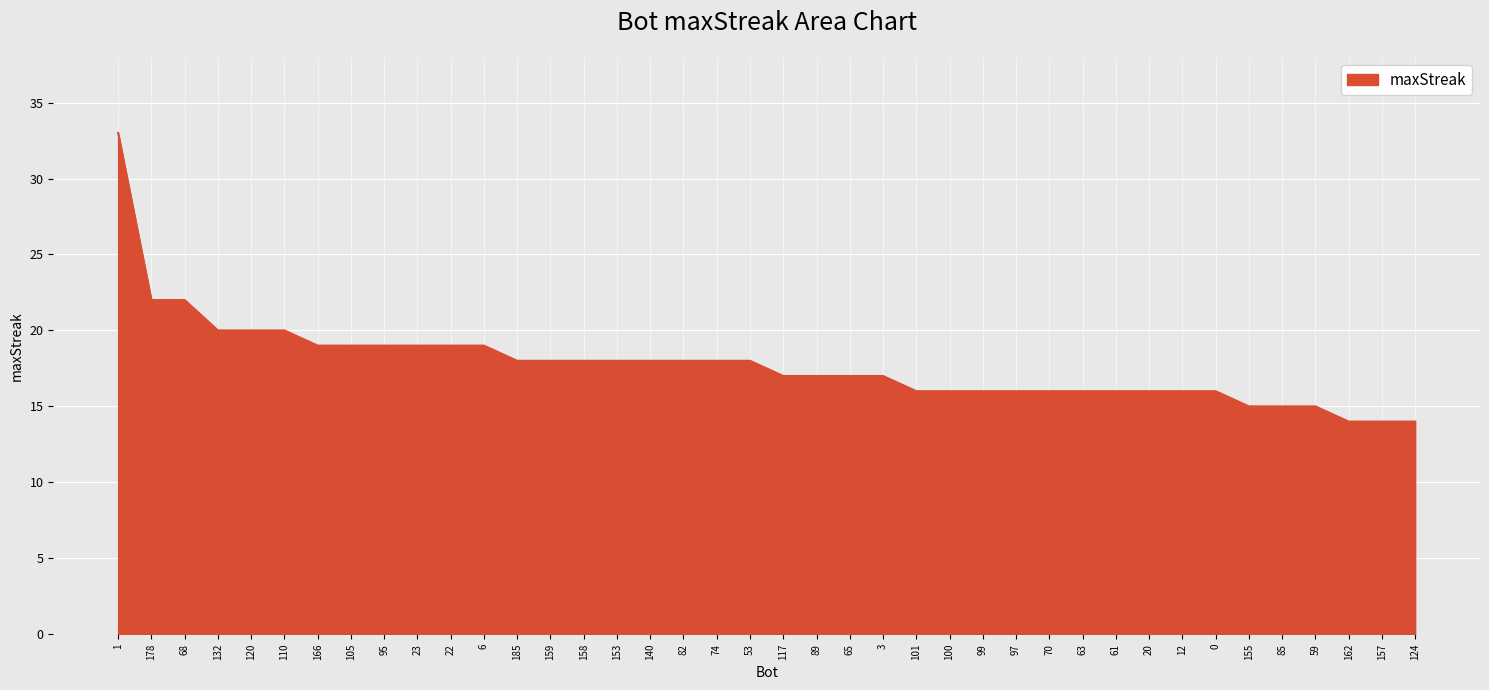

How many values are below 18?

20